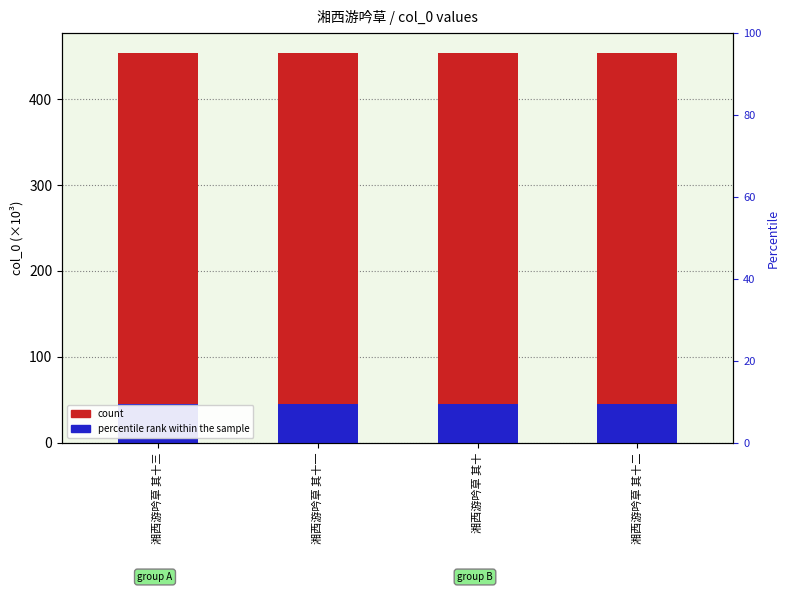

Read the count value at 湘西游吟草 其十一.

454.2